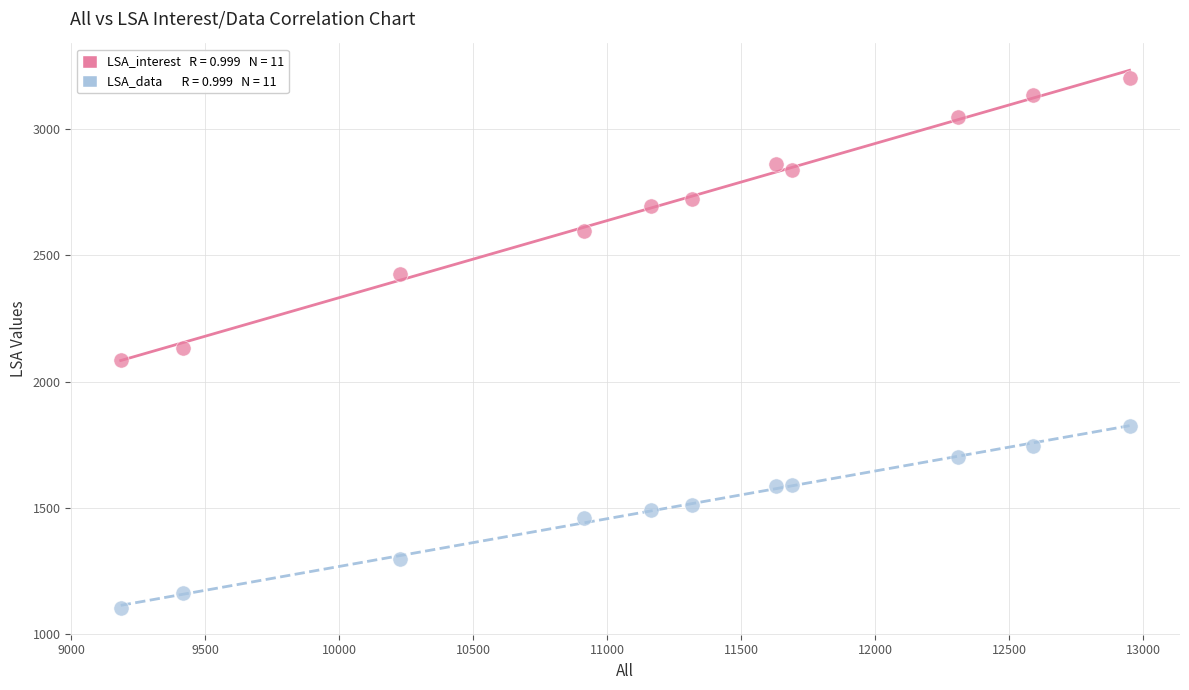

Across all data points, what is the range of Y values (max minus min)?

2095